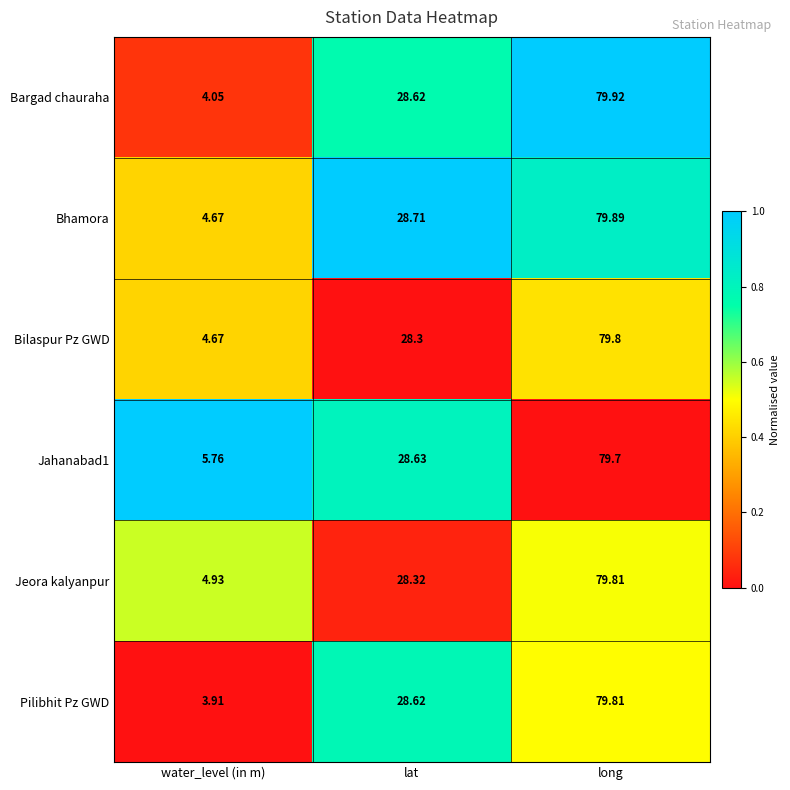

Rank the categories by Bargad chauraha value from highest to lowest.

long, lat, water_level (in m)